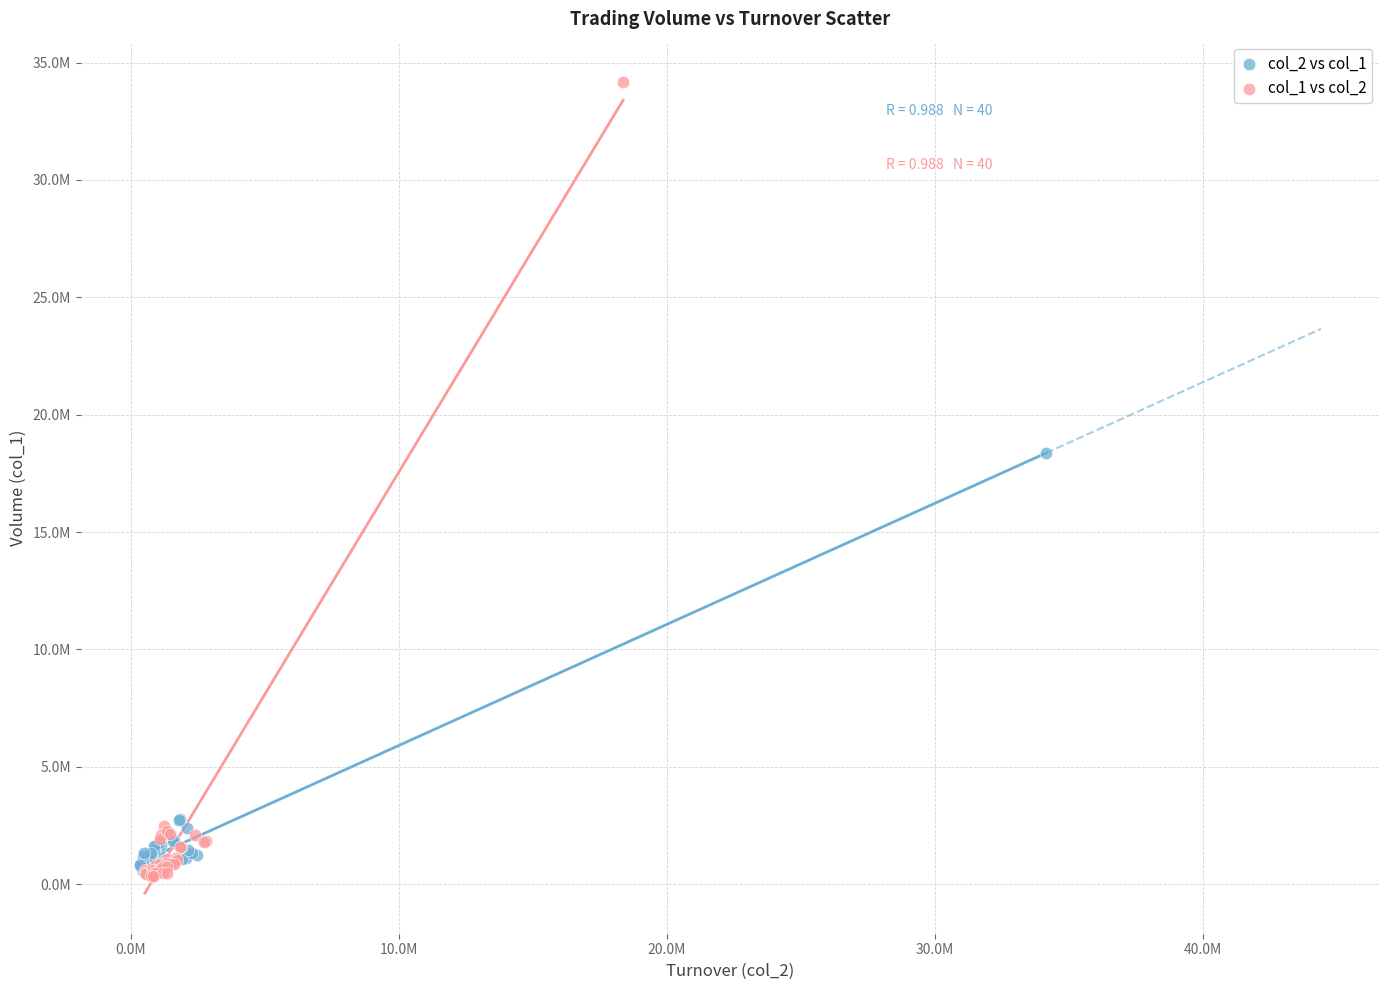

What are all the series names shown in the legend?

col_2 vs col_1, col_1 vs col_2